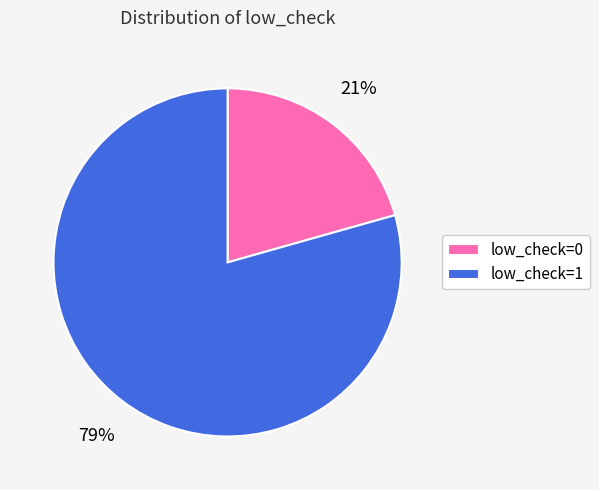

Rank the categories by value from lowest to highest.

low_check=0, low_check=1